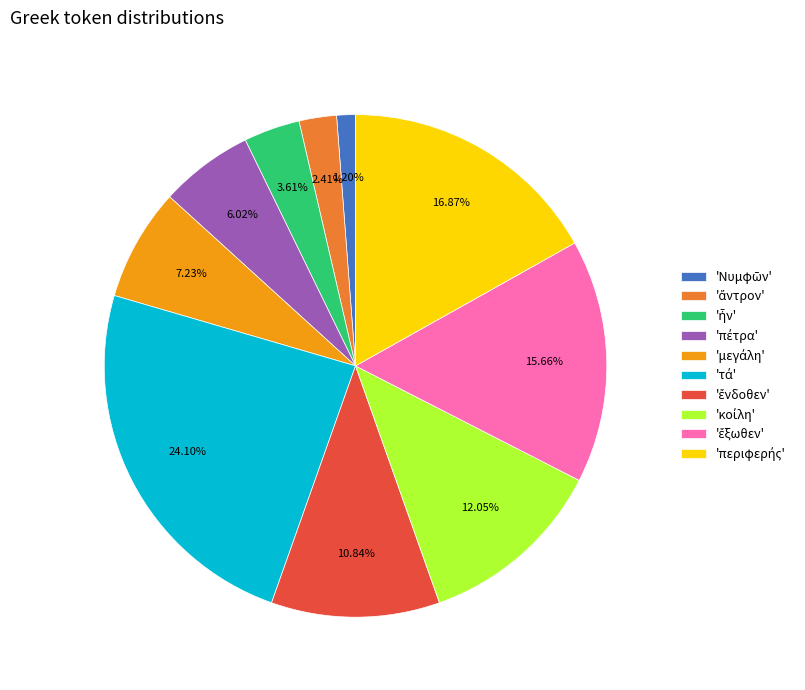

Is there a majority slice in this chart?

No